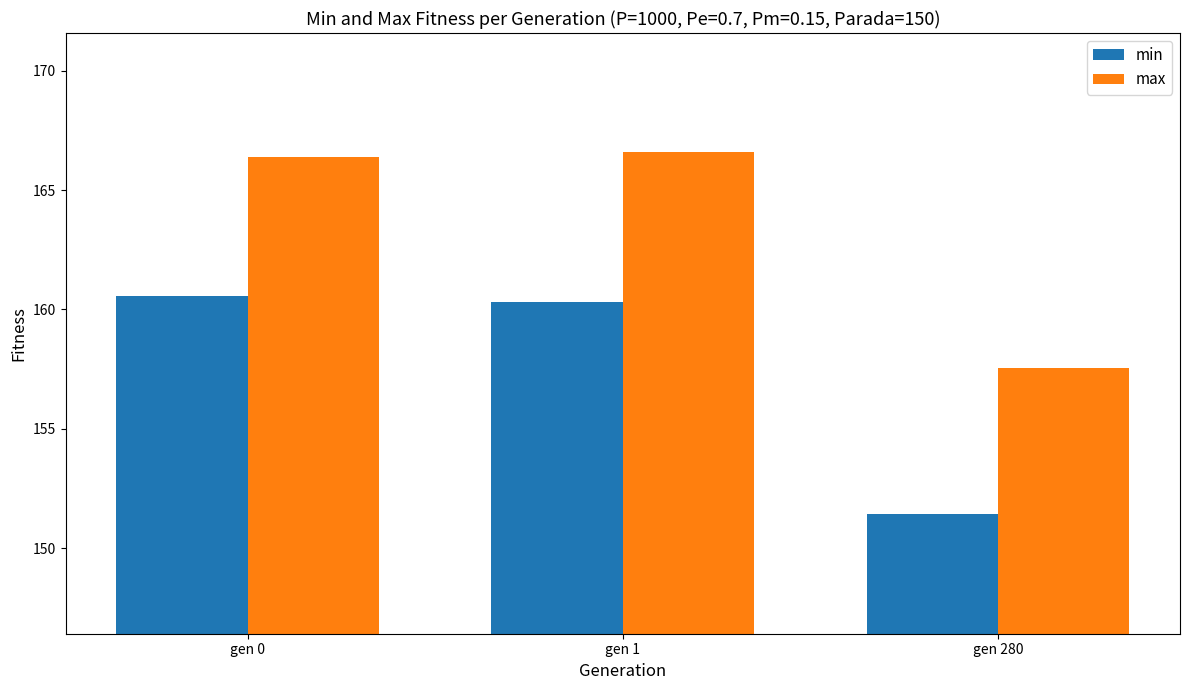

At which label is min closest to 155?

gen 280